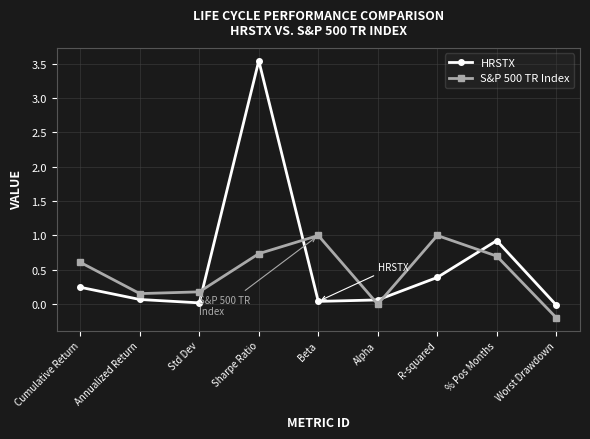

The value of S&P 500 TR Index at Sharpe Ratio is 0.7. True or false?

True